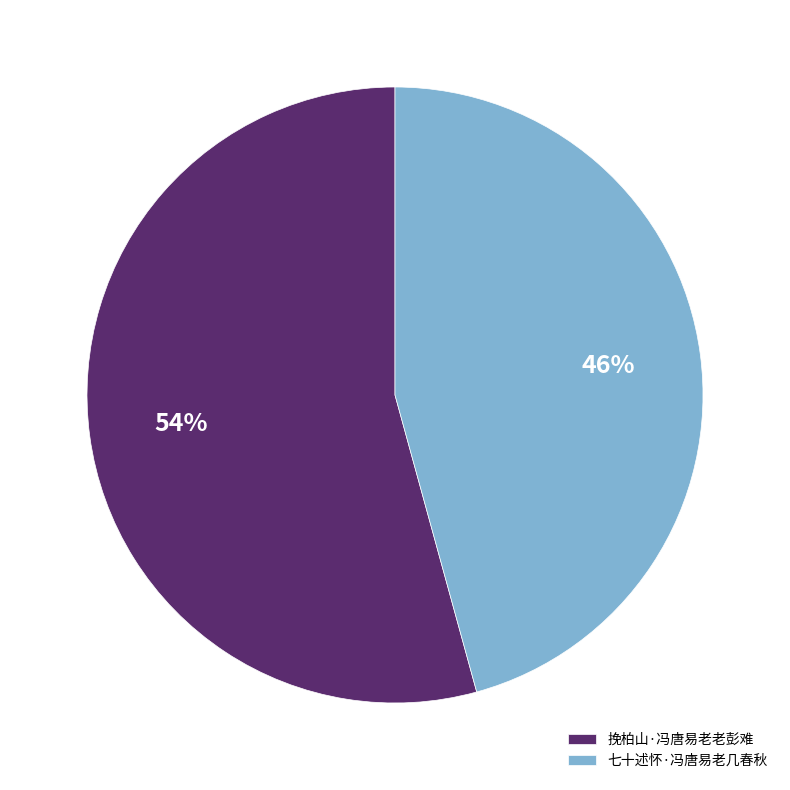

Between 七十述怀·冯唐易老几春秋 and 挽柏山·冯唐易老老彭难, which is larger?

挽柏山·冯唐易老老彭难